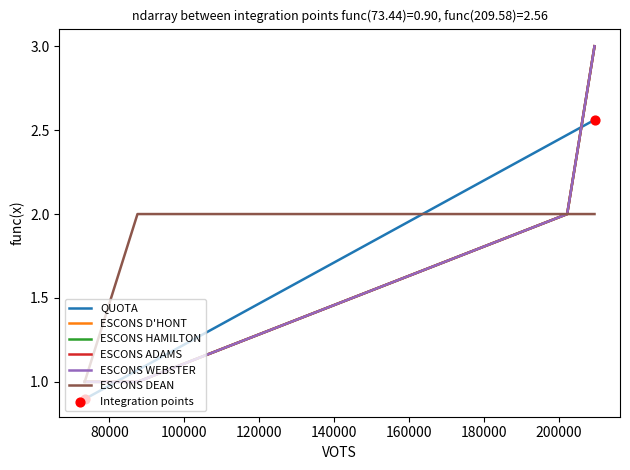

Which series reaches the minimum Y coordinate?

QUOTA